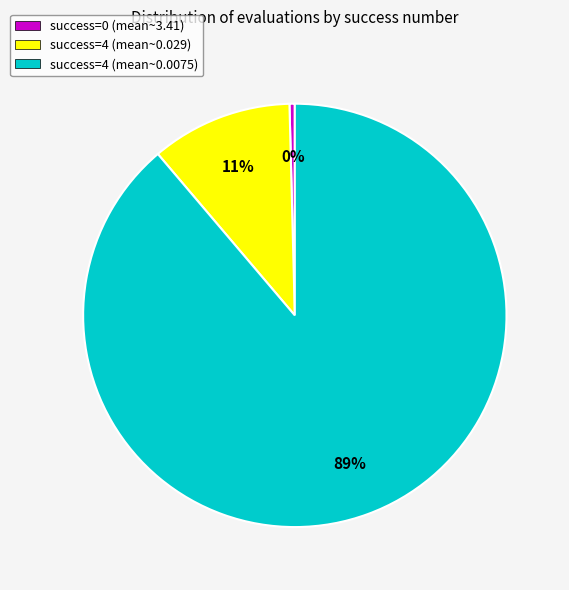

Count the number of slices in the pie.

3